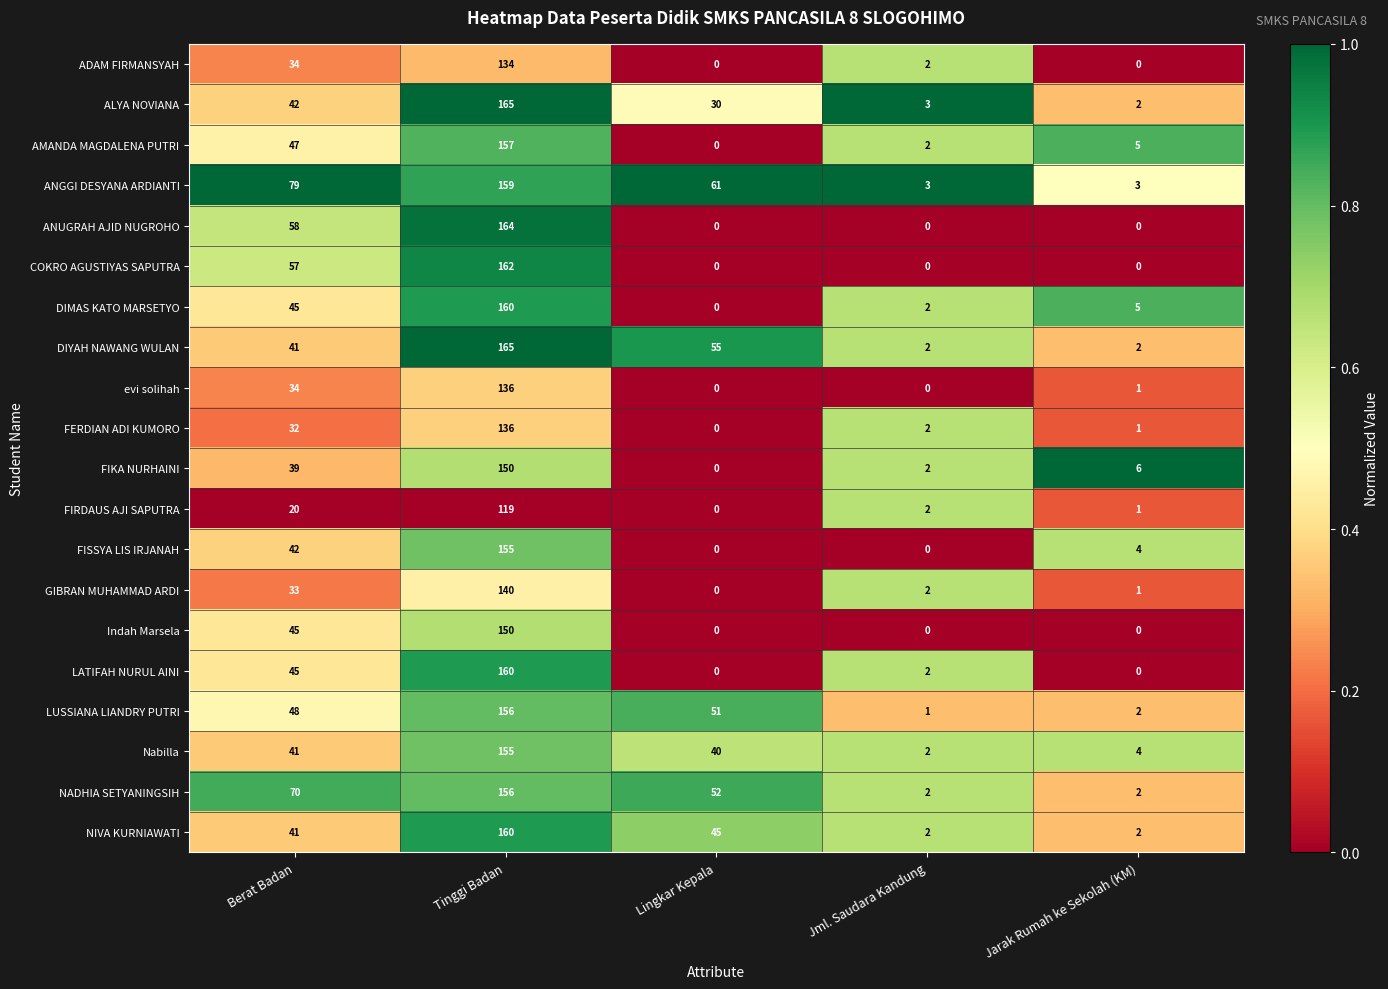

How many positive values does the FIKA NURHAINI series have?

4